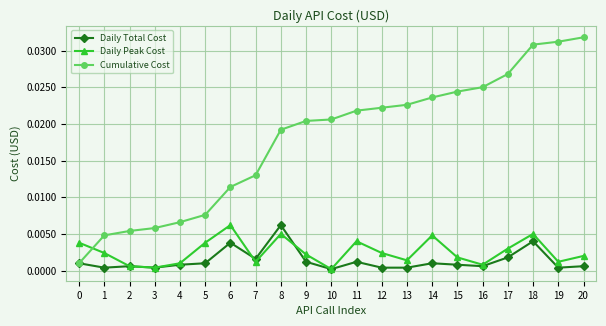

Between 7 and 9, which series saw the biggest shift?

Cumulative Cost